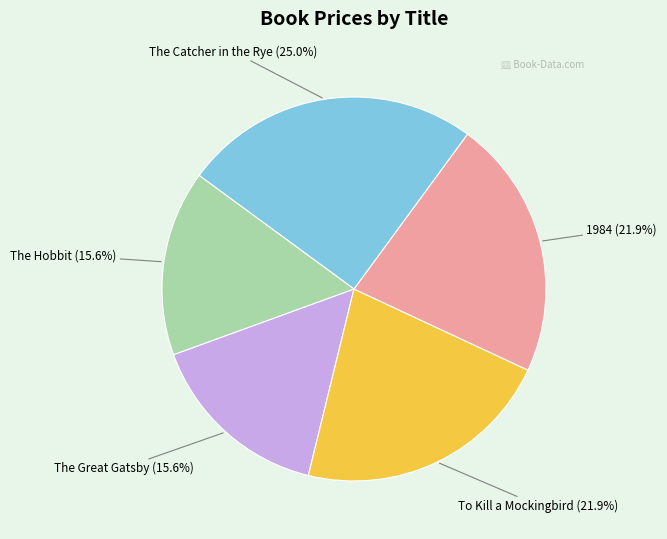

What is the largest slice in the pie chart?

The Catcher in the Rye